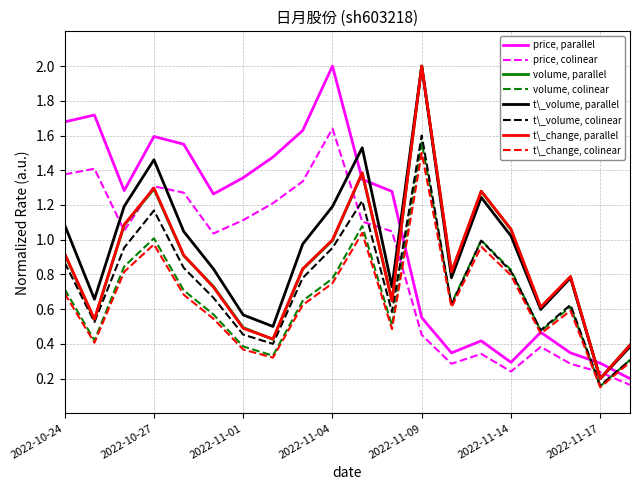

What is the maximum value shown in the chart?

2.0